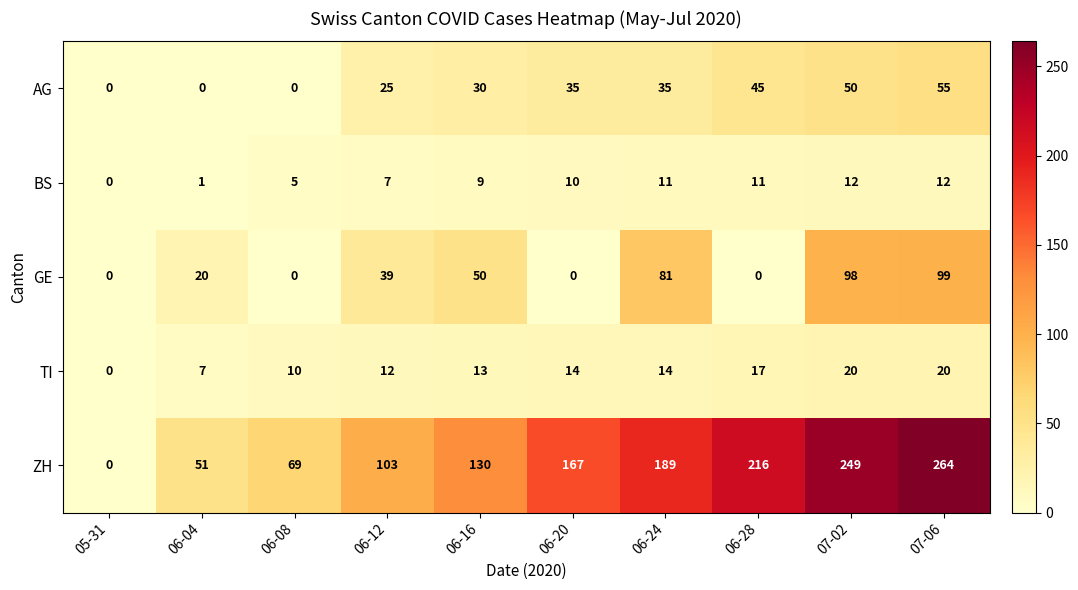

What value does the TI series have at 06-16, to the nearest 10?

10